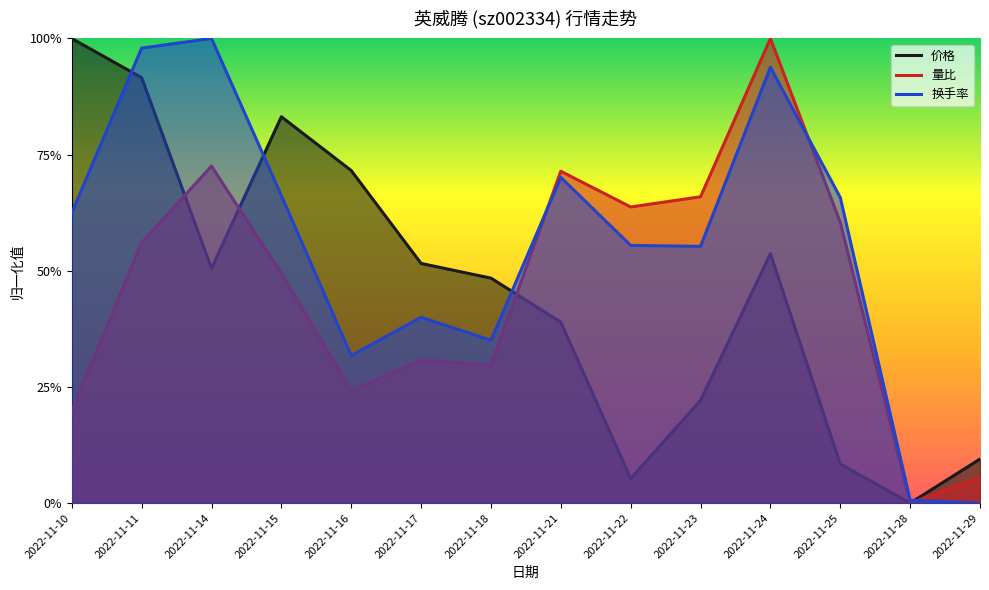

At how many categories does at least one series exceed 0?

14